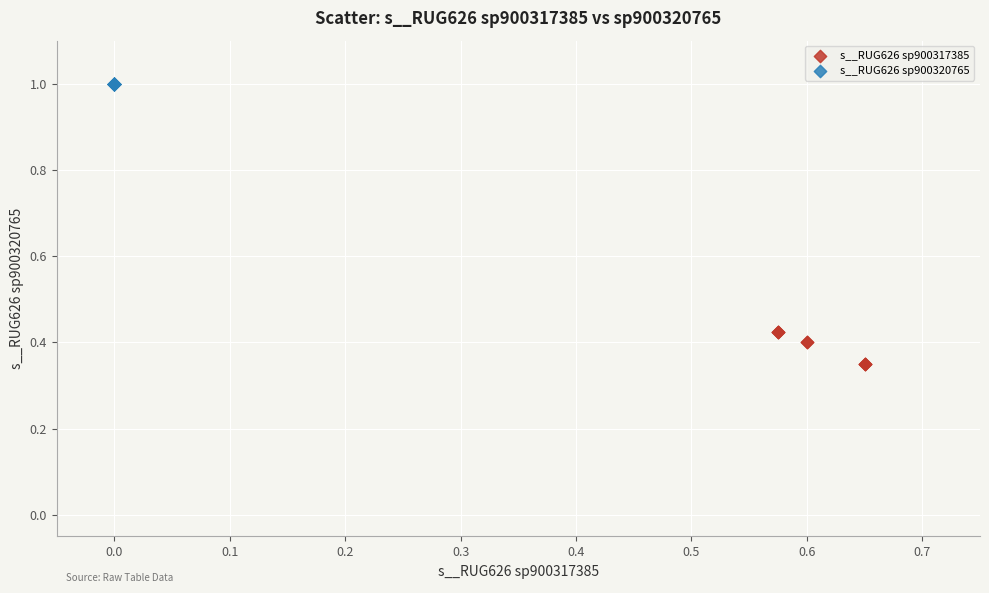

Which series contains the highest Y value?

s__RUG626 sp900320765